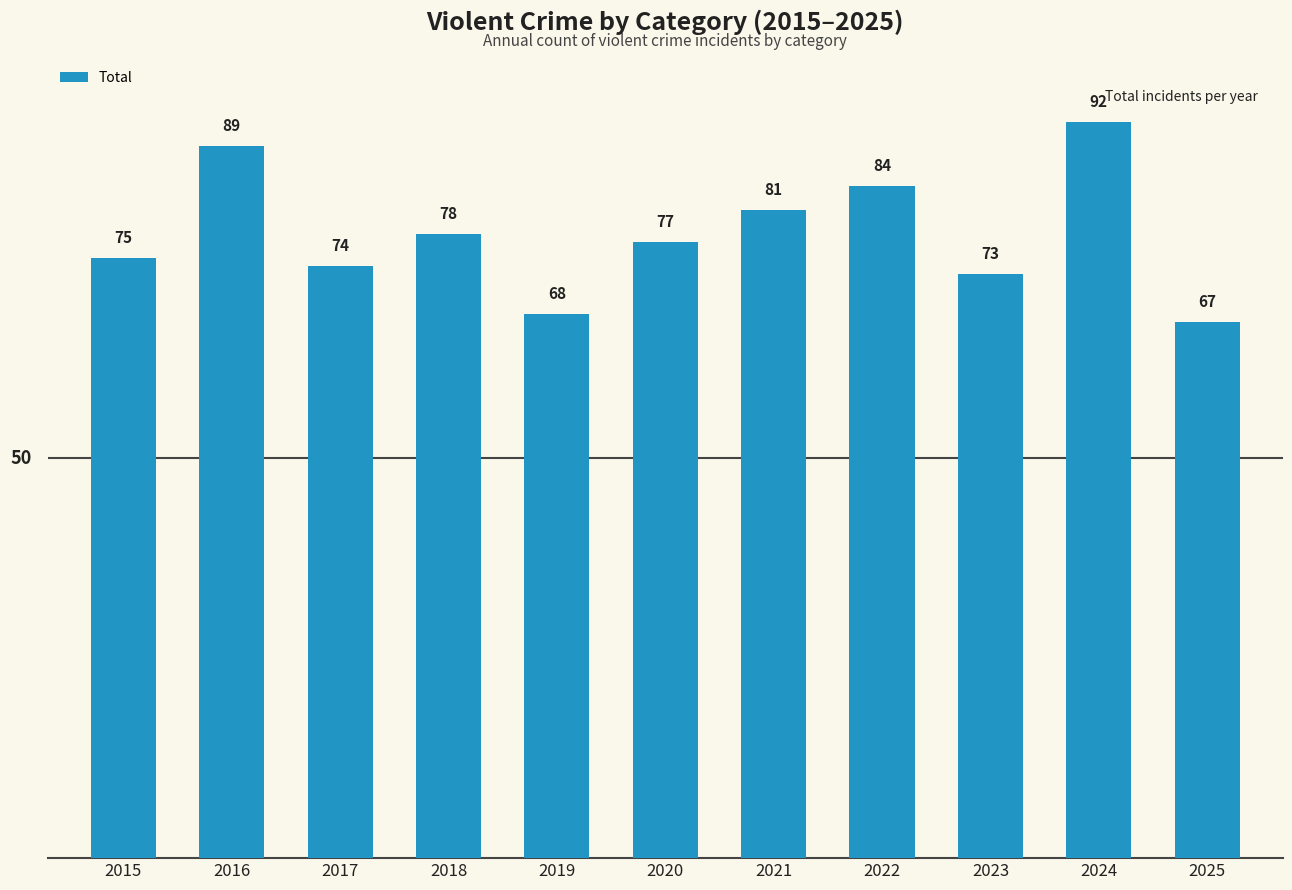

What is the value of the 2nd bar from the left?

89